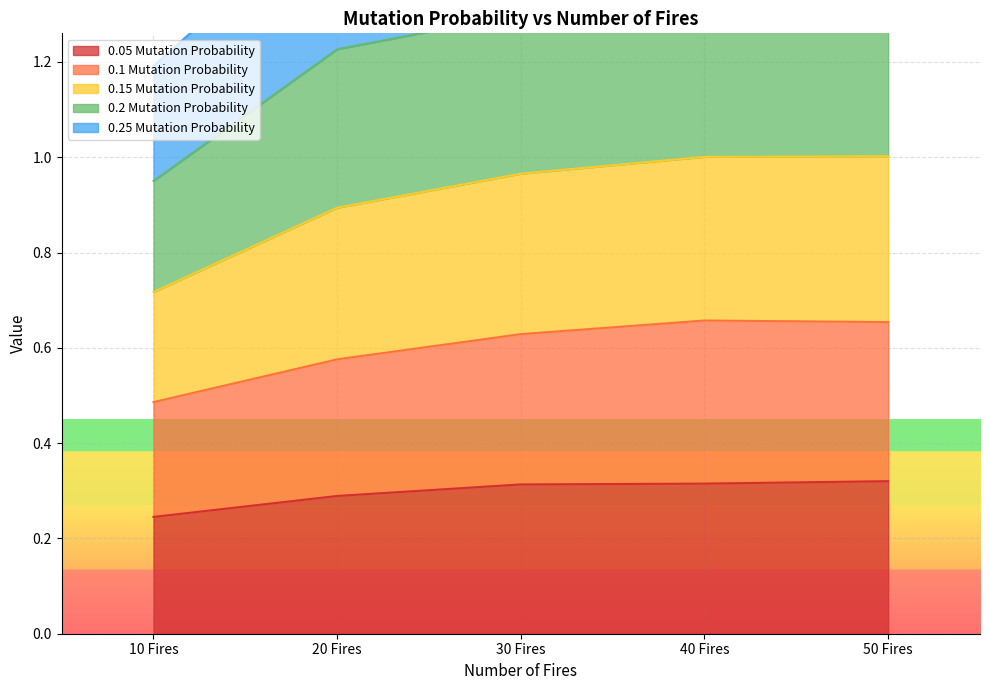

True or false: 0.15 Mutation Probability has a value of 0.3 at 50 Fires.

False